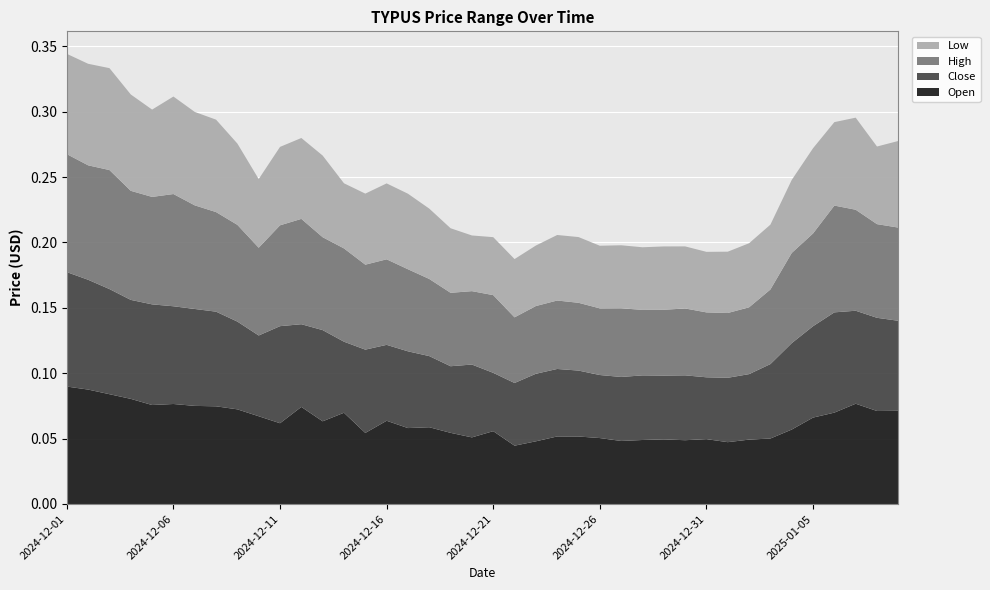

Reading left to right, list all the values displayed in this chart.

Open: 0.1	0.1	0.1	0.1	0.1	0.1	0.1	0.1	0.1	0.1	0.1	0.1	0.1	0.1	0.1	0.1	0.1	0.1	0.1	0.1	0.1	0.0	0.0	0.1	0.1	0.1	0.0	0.0	0.0	0.0	0.0	0.0	0.0	0.1	0.1	0.1	0.1	0.1	0.1	0.1
Close: 0.1	0.1	0.1	0.1	0.1	0.1	0.1	0.1	0.1	0.1	0.1	0.1	0.1	0.1	0.1	0.1	0.1	0.1	0.1	0.1	0.0	0.0	0.1	0.1	0.1	0.0	0.0	0.0	0.0	0.0	0.0	0.0	0.1	0.1	0.1	0.1	0.1	0.1	0.1	0.1
High: 0.1	0.1	0.1	0.1	0.1	0.1	0.1	0.1	0.1	0.1	0.1	0.1	0.1	0.1	0.1	0.1	0.1	0.1	0.1	0.1	0.1	0.1	0.1	0.1	0.1	0.1	0.1	0.1	0.1	0.1	0.0	0.0	0.1	0.1	0.1	0.1	0.1	0.1	0.1	0.1
Low: 0.1	0.1	0.1	0.1	0.1	0.1	0.1	0.1	0.1	0.1	0.1	0.1	0.1	0.0	0.1	0.1	0.1	0.1	0.0	0.0	0.0	0.0	0.0	0.1	0.1	0.0	0.0	0.0	0.0	0.0	0.0	0.0	0.0	0.0	0.1	0.1	0.1	0.1	0.1	0.1